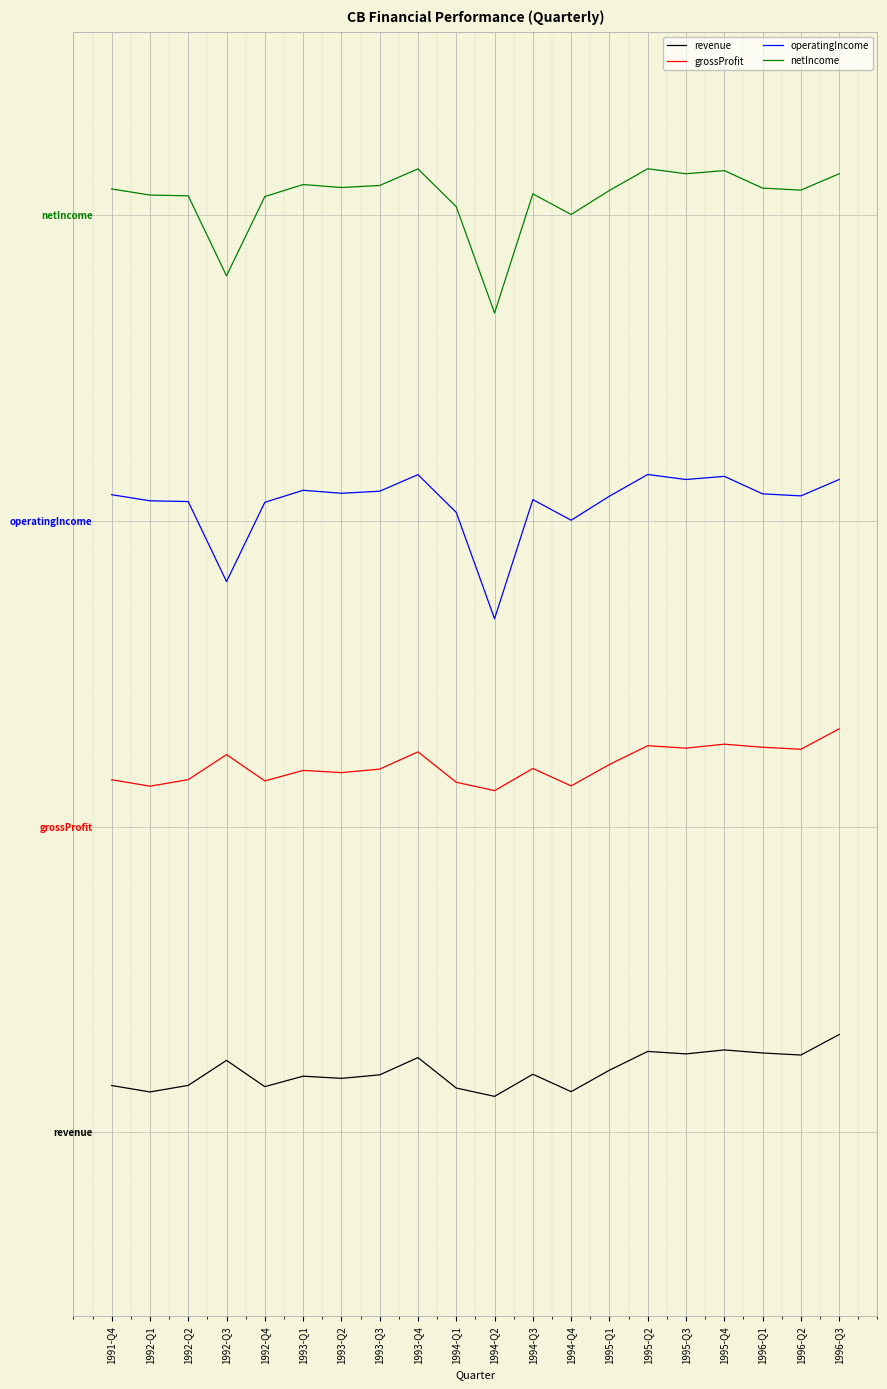

How many interior local peaks does the operatingIncome series have?

5